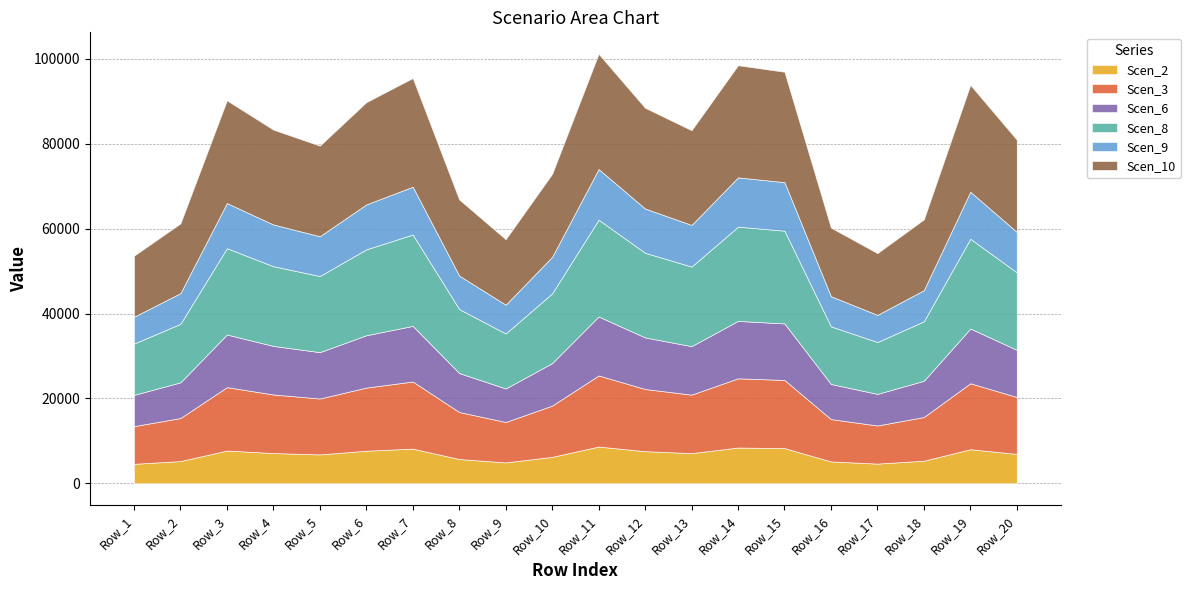

How many distinct data groups are displayed?

6